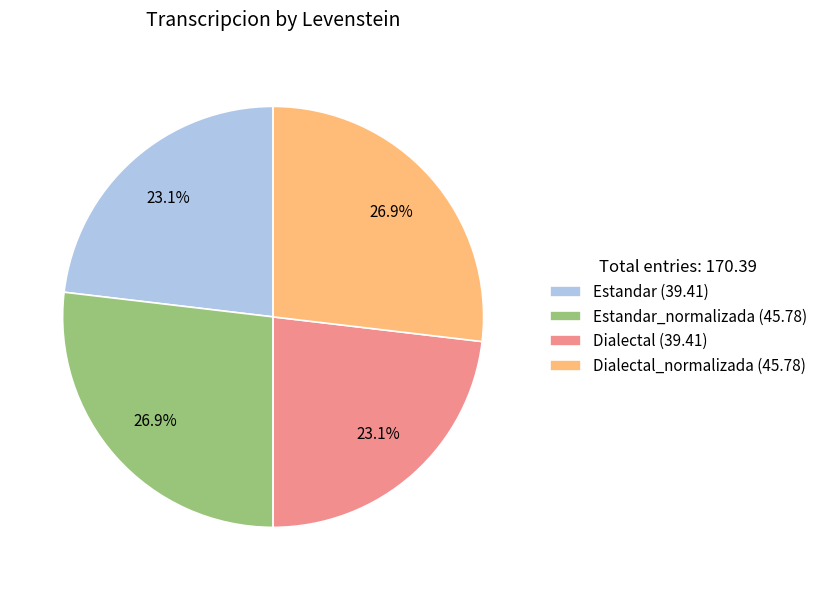

Approximately how many times larger is the value at Dialectal_normalizada (45.78) compared to Dialectal (39.41)?

1.2